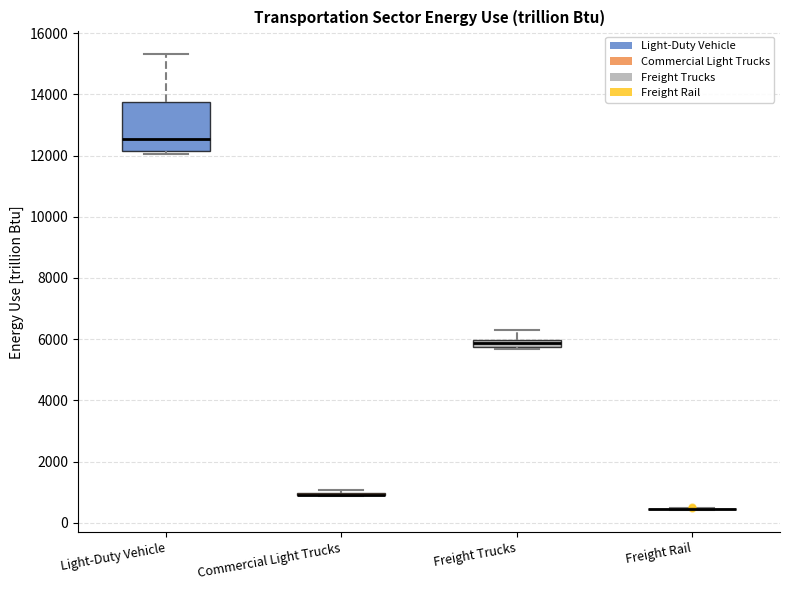

Which box is the tallest, from its lower edge to its upper edge?

Light-Duty Vehicle